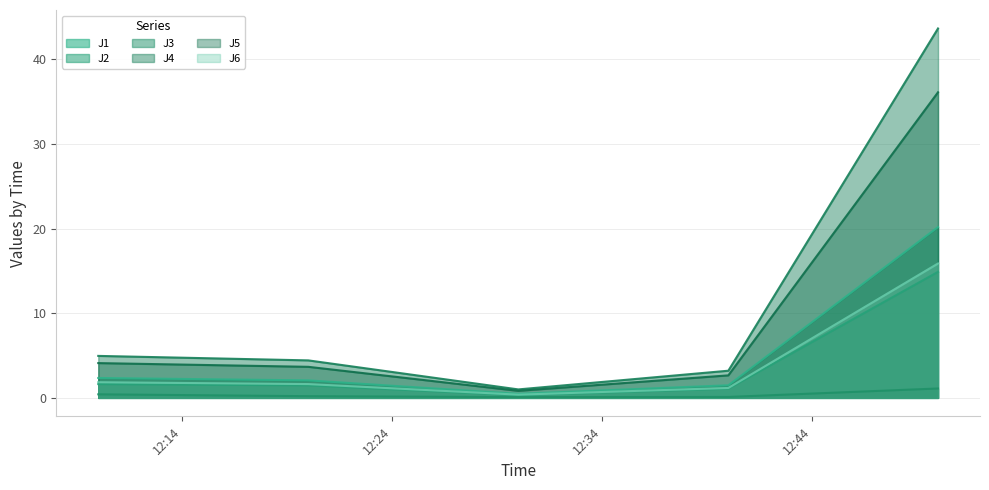

At which category is the sum across all series the highest?

2022-09-10 12:49:59